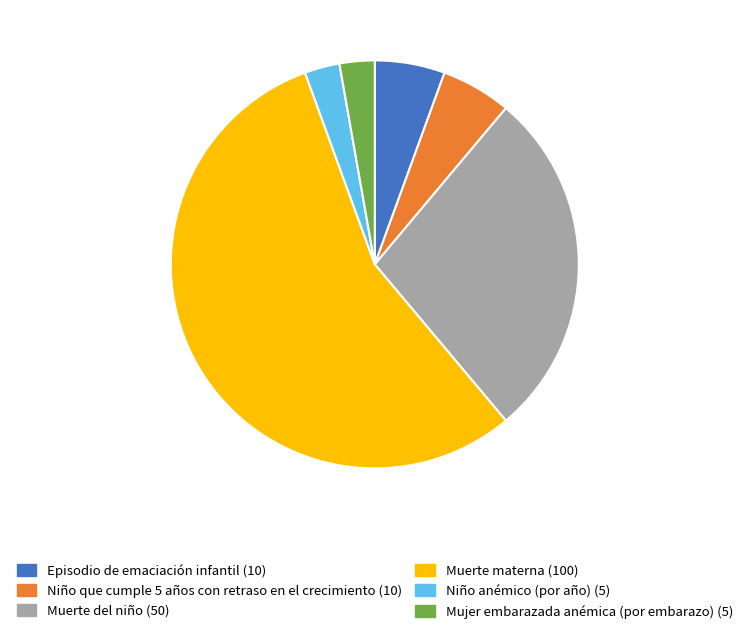

True or false: Niño anémico (por año) (5) accounts for 3% of the total.

True